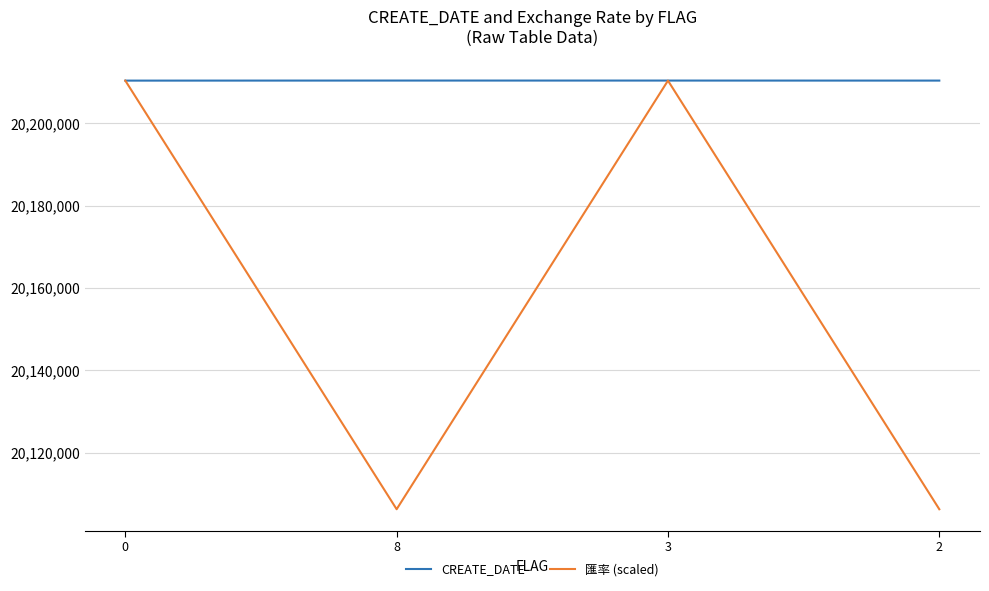

True or false: CREATE_DATE has a value of 10377117.5 at 2.

False